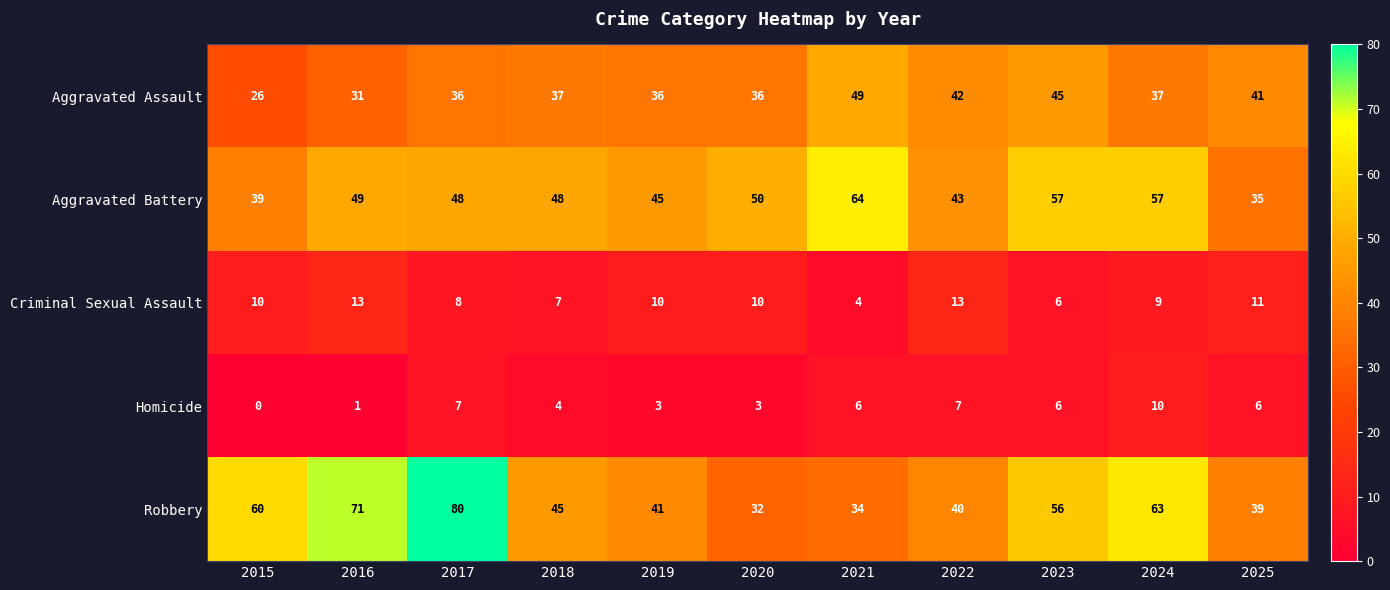

At which category is the sum across all series the highest?

2017